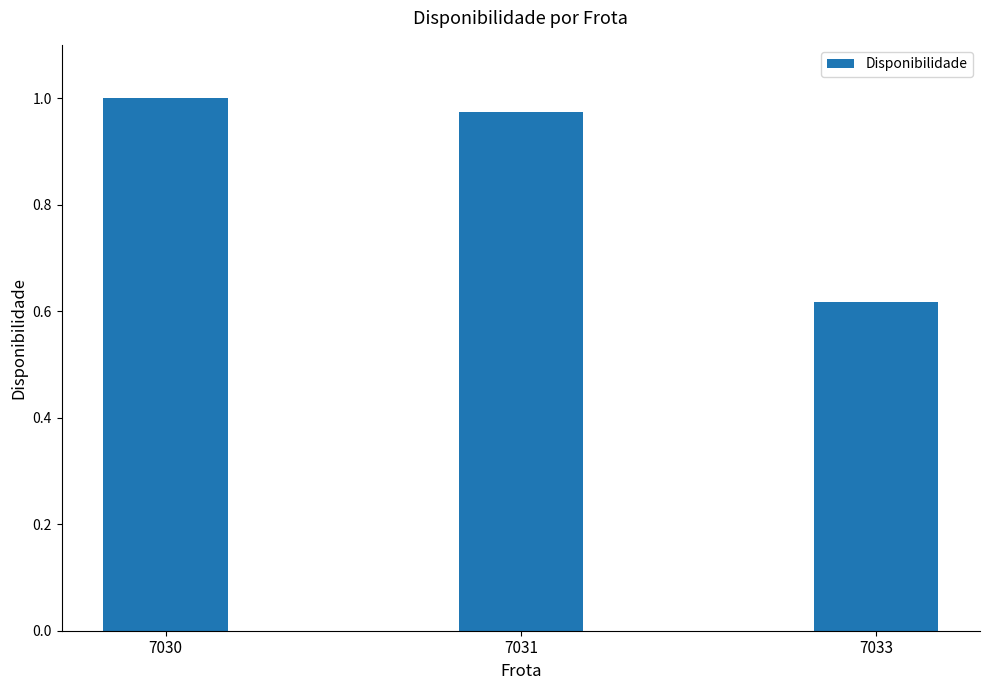

List the labels in order of value, smallest first.

7033, 7031, 7030